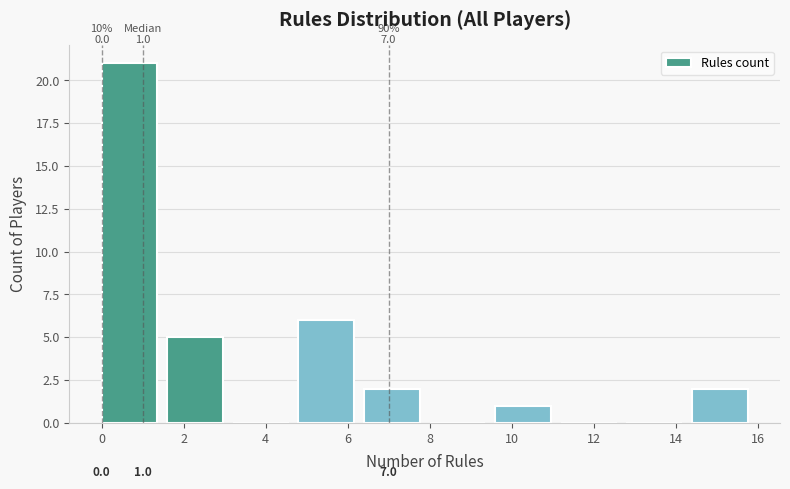

Over which range of the x-axis is the bar tallest?

0.0 to 1.6